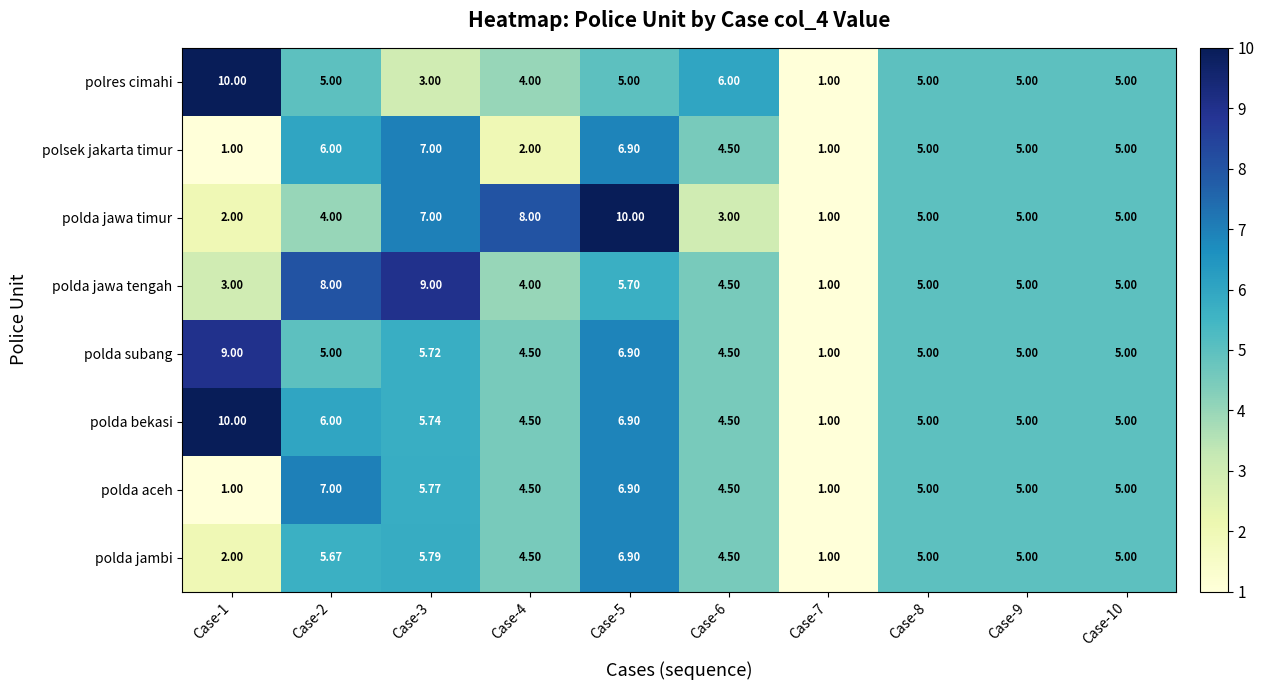

Is the value of polda jambi at Case-6 greater than the value of polda bekasi at Case-10?

No